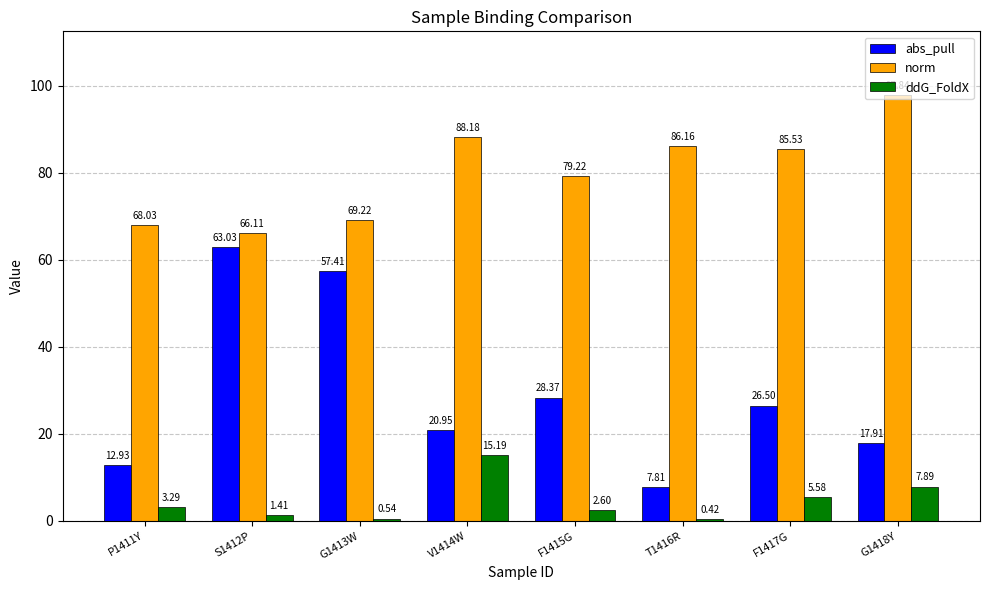

List the labels in order of ddG_FoldX value, smallest first.

T1416R, G1413W, S1412P, F1415G, P1411Y, F1417G, G1418Y, V1414W